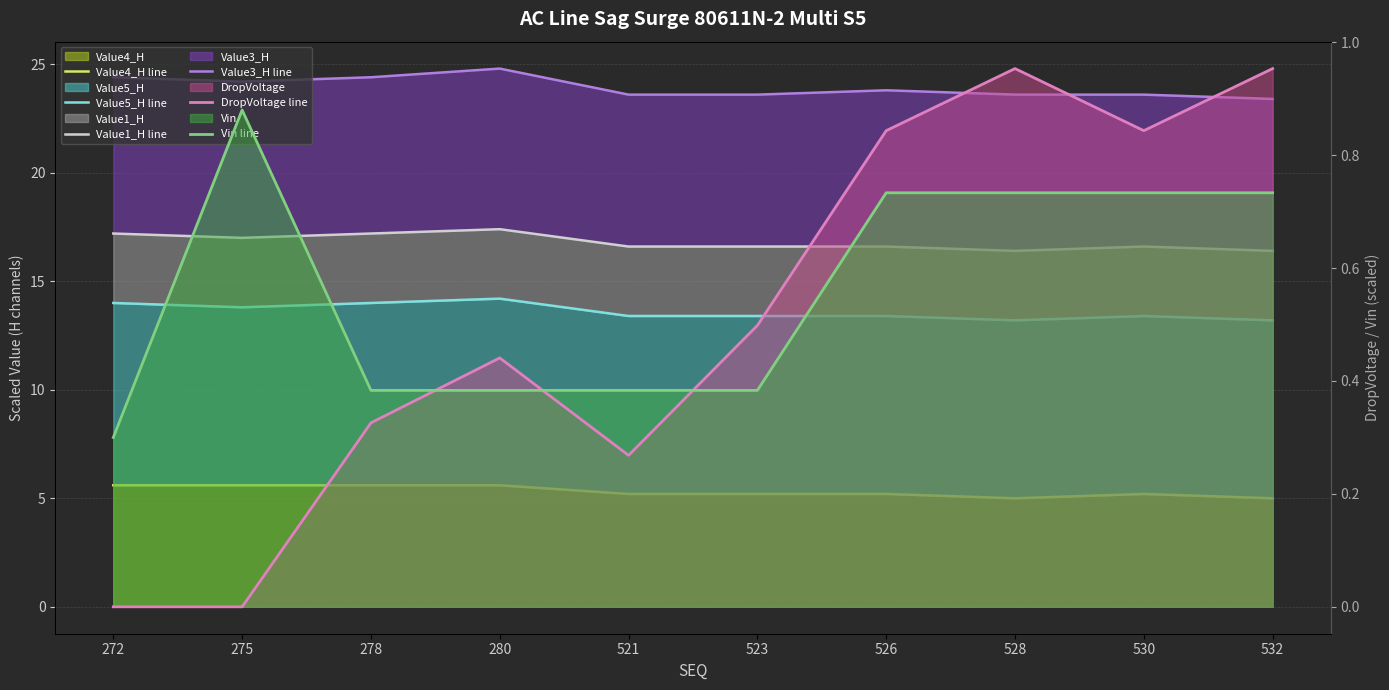

Reading right to left, transcribe all the data shown in this chart.

Value4_H line: 5.0	5.2	5.0	5.2	5.2	5.2	5.6	5.6	5.6	5.6
Value5_H line: 13.2	13.4	13.2	13.4	13.4	13.4	14.2	14.0	13.8	14.0
Value1_H line: 16.4	16.6	16.4	16.6	16.6	16.6	17.4	17.2	17.0	17.2
Value3_H line: 23.4	23.6	23.6	23.8	23.6	23.6	24.8	24.4	24.2	24.4
DropVoltage line: 1.0	0.8	1.0	0.8	0.5	0.3	0.4	0.3	0.0	0.0
Vin line: 0.7	0.7	0.7	0.7	0.4	0.4	0.4	0.4	0.9	0.3